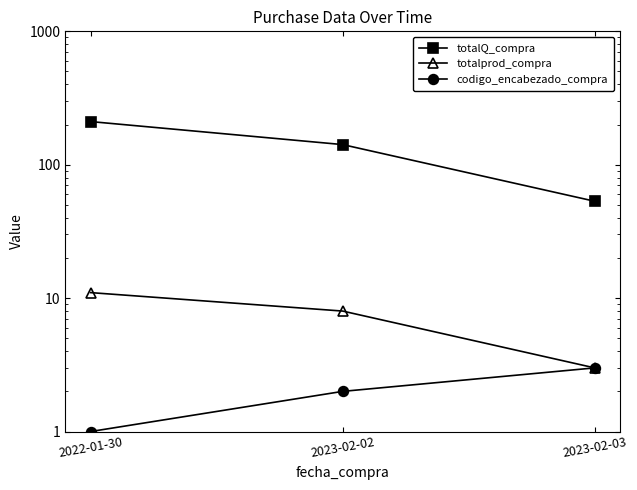

Count the codigo_encabezado_compra values in the range 1 to 3.

3